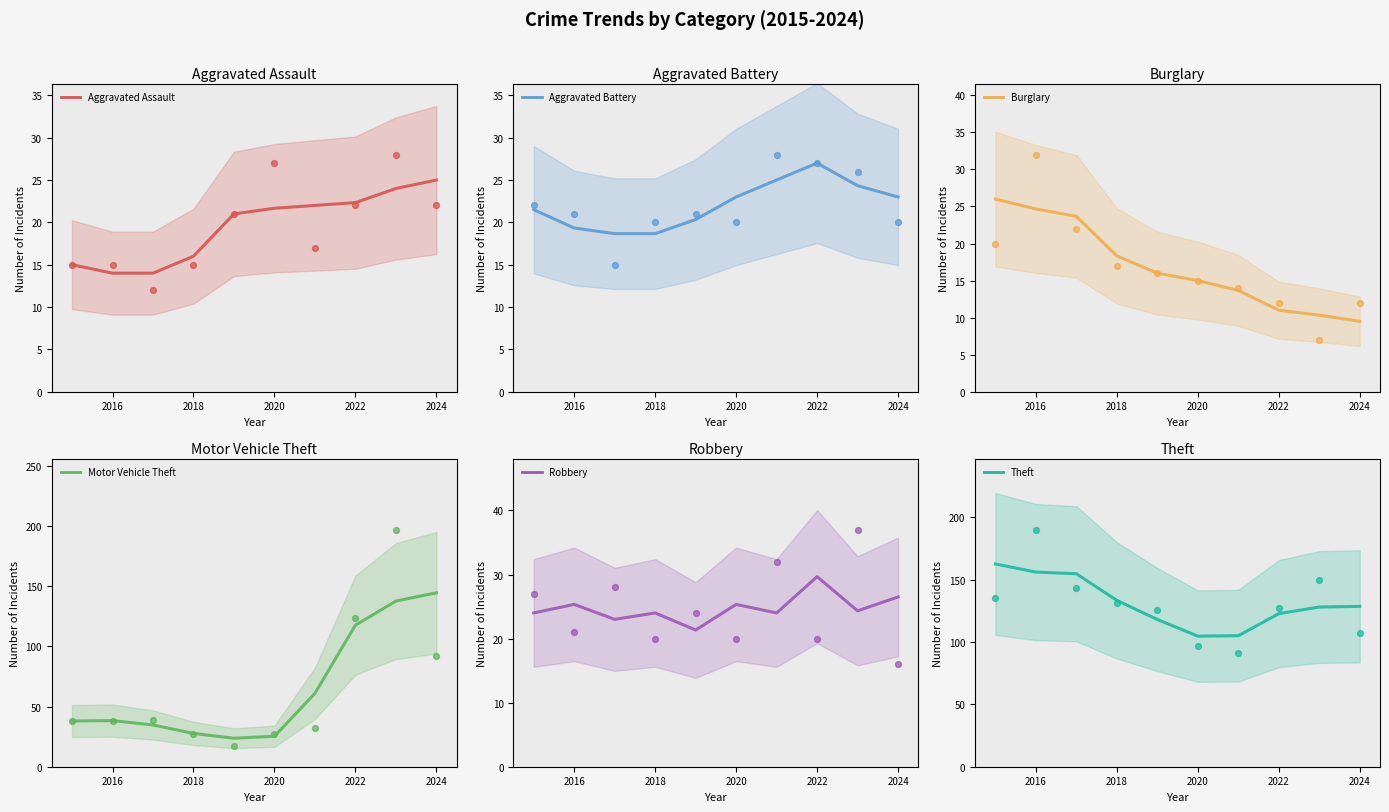

Which series has the largest total across all categories?

Theft